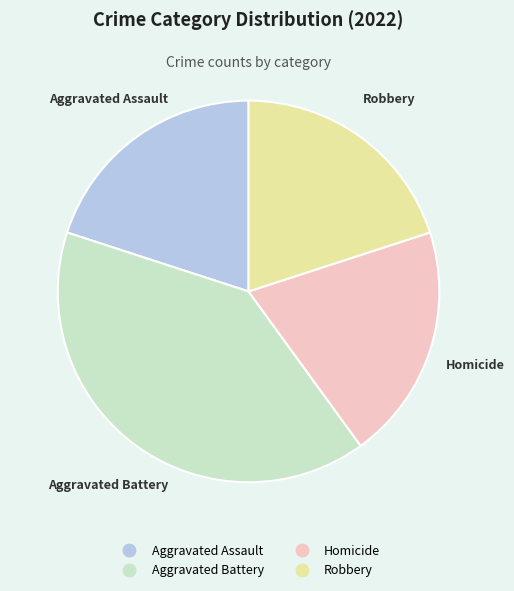

How many segments does this pie chart have?

4